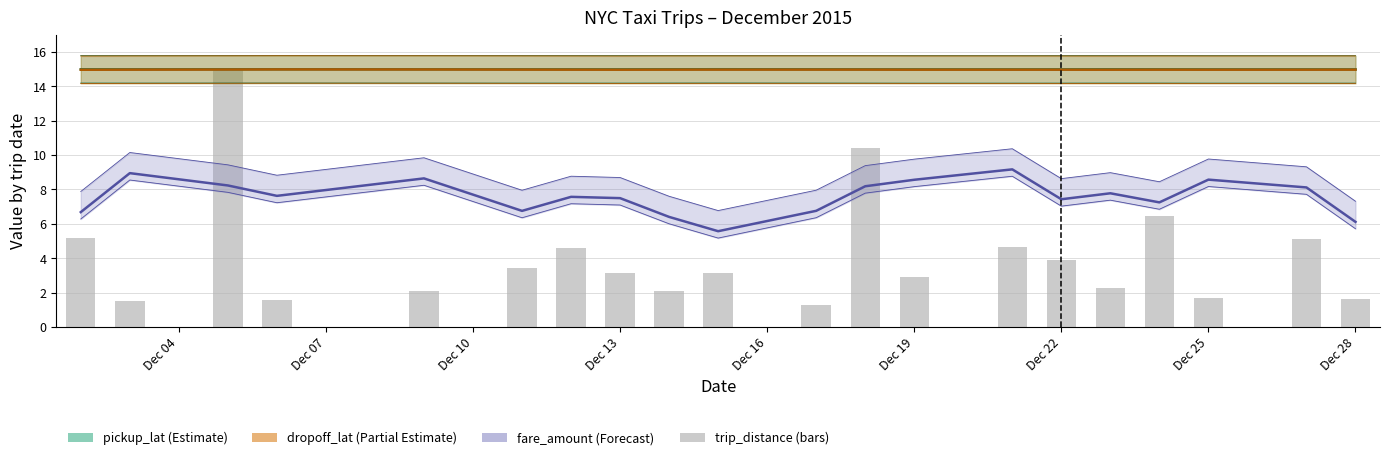

What is the difference between the maximum and minimum values?

13.7